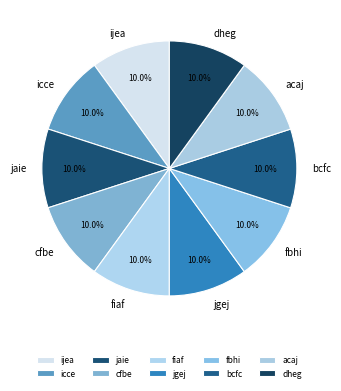

To the nearest percent, what percentage of the pie is icce?

10%